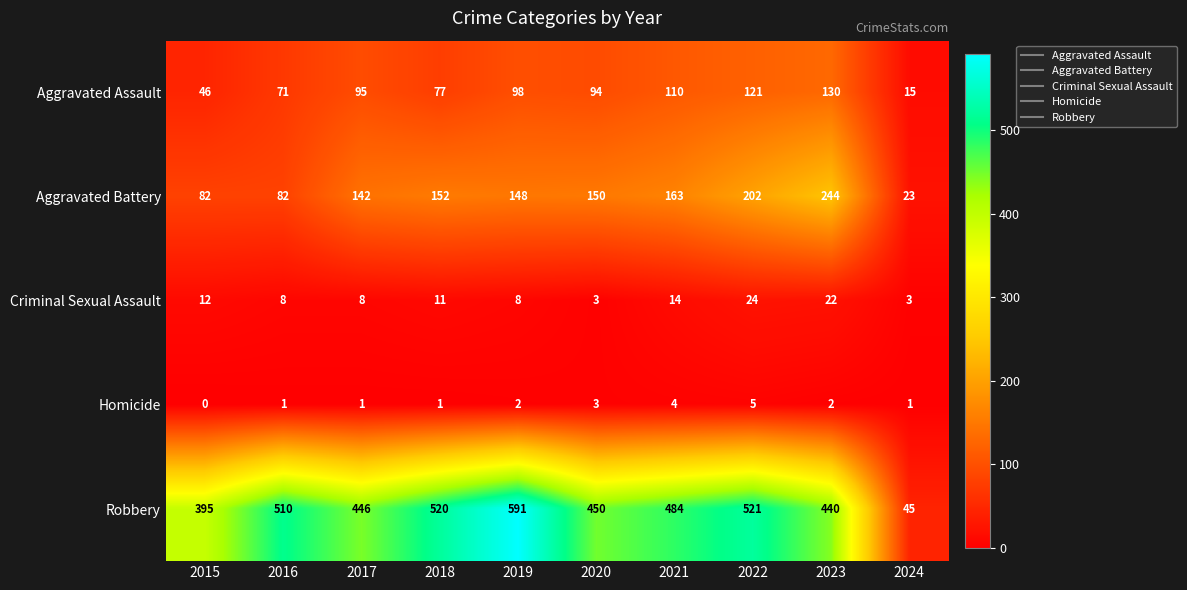

The value of Robbery at 2024 is 22. True or false?

False